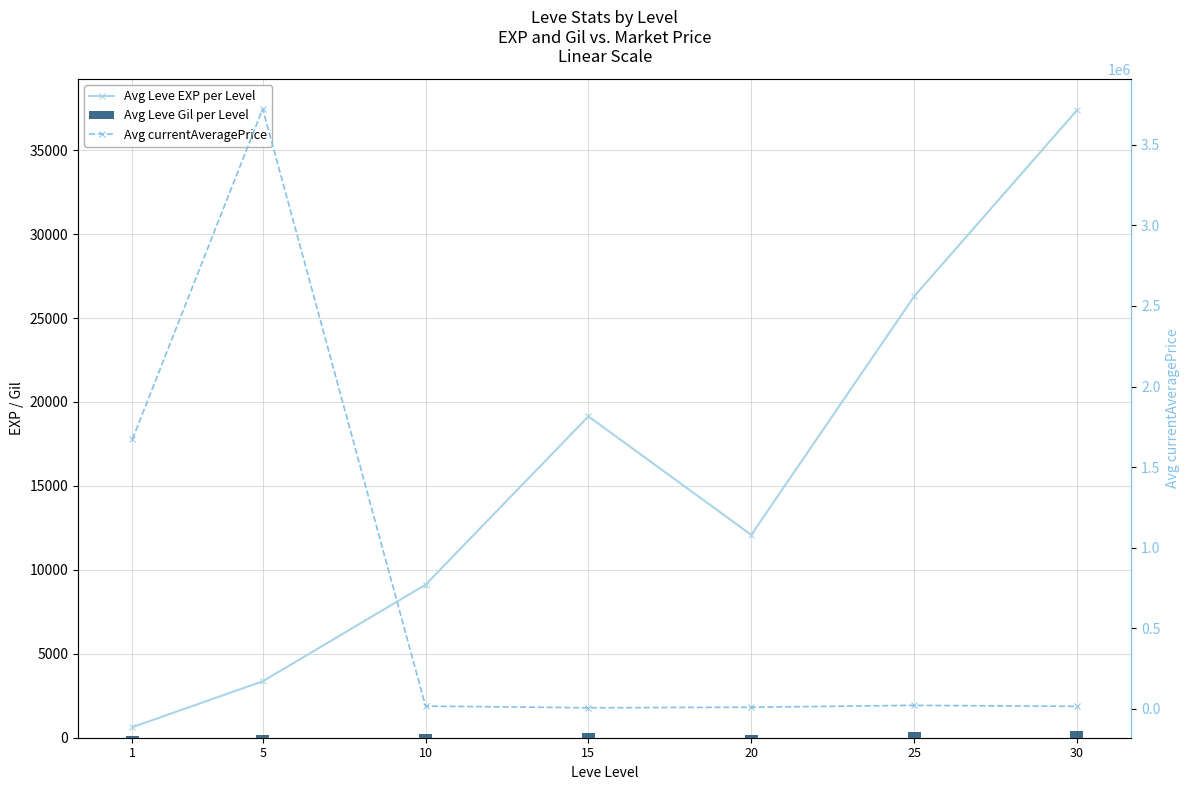

Between 5 and 1, which is larger?

5